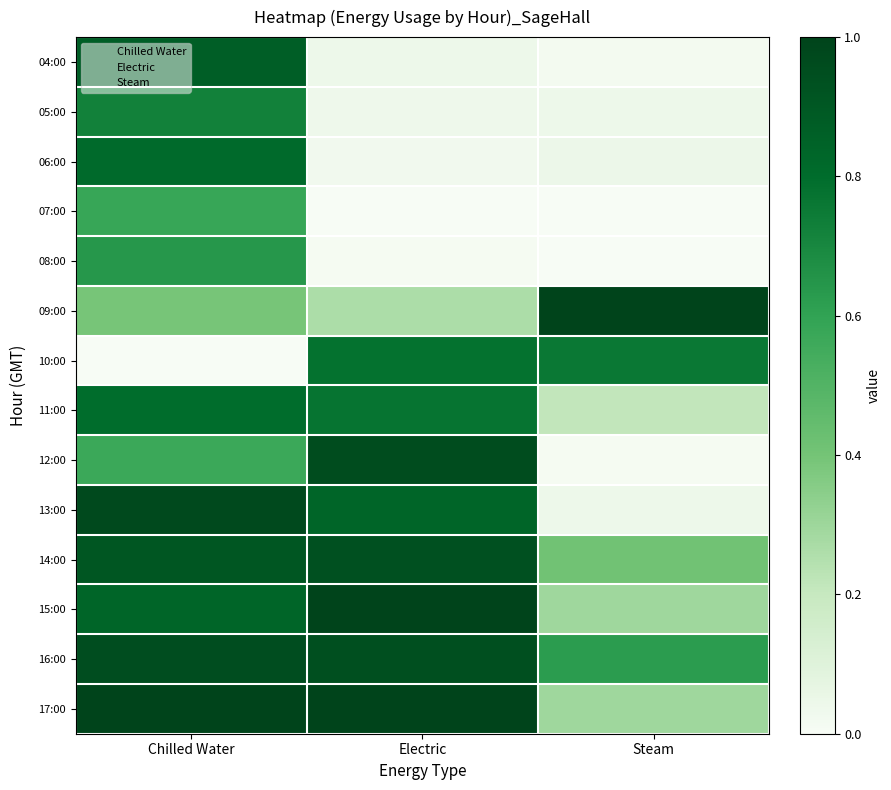

Reading right to left, transcribe all the data shown in this chart.

04:00: Steam=0.0	Electric=0.0	Chilled Water=0.9
05:00: Steam=0.0	Electric=0.0	Chilled Water=0.7
06:00: Steam=0.0	Electric=0.0	Chilled Water=0.8
07:00: Steam=0.0	Electric=0.0	Chilled Water=0.6
08:00: Steam=0.0	Electric=0.0	Chilled Water=0.6
09:00: Steam=1.0	Electric=0.3	Chilled Water=0.4
10:00: Steam=0.8	Electric=0.8	Chilled Water=0.0
11:00: Steam=0.2	Electric=0.8	Chilled Water=0.8
12:00: Steam=0.0	Electric=1.0	Chilled Water=0.6
13:00: Steam=0.0	Electric=0.8	Chilled Water=1.0
14:00: Steam=0.4	Electric=0.9	Chilled Water=0.9
15:00: Steam=0.3	Electric=1.0	Chilled Water=0.8
16:00: Steam=0.6	Electric=0.9	Chilled Water=1.0
17:00: Steam=0.3	Electric=1.0	Chilled Water=1.0